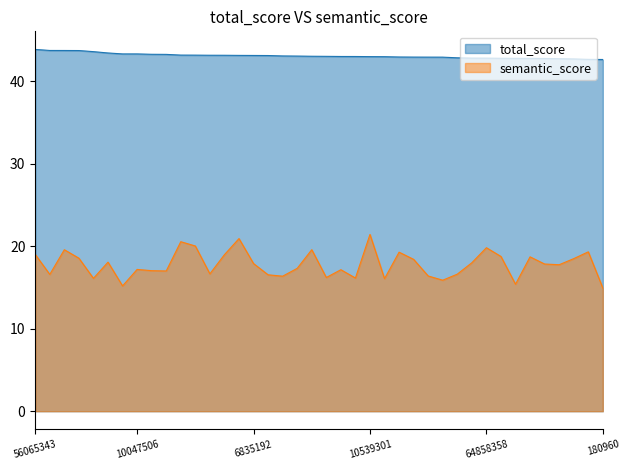

List the series in order of their overall mean, lowest first.

semantic_score, total_score